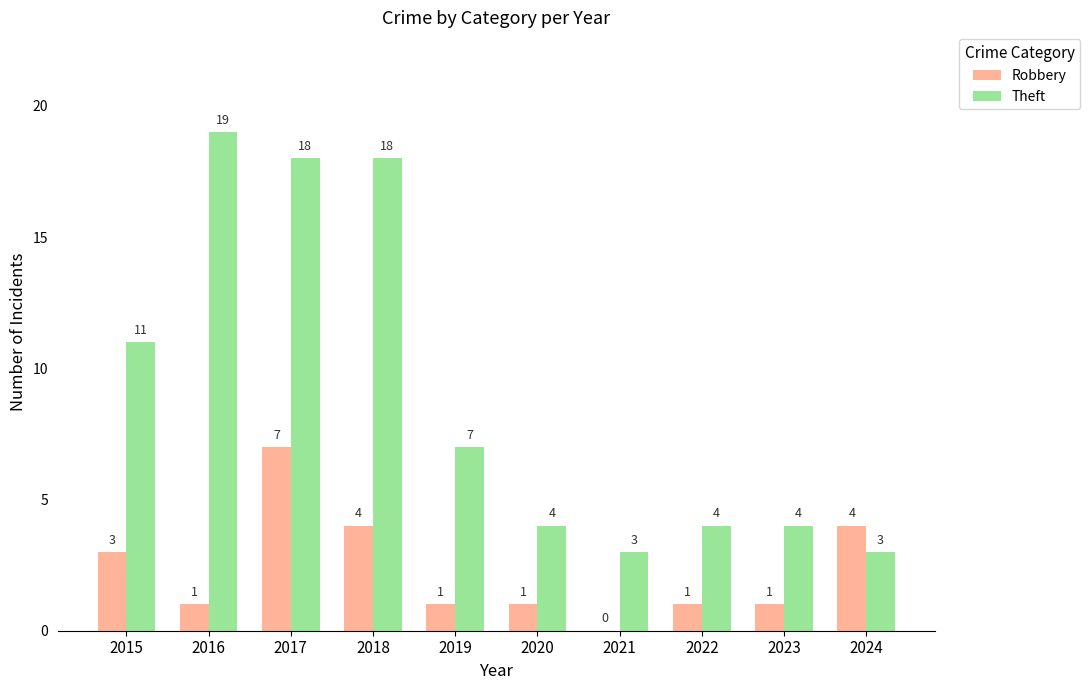

How many series are shown in this chart?

2